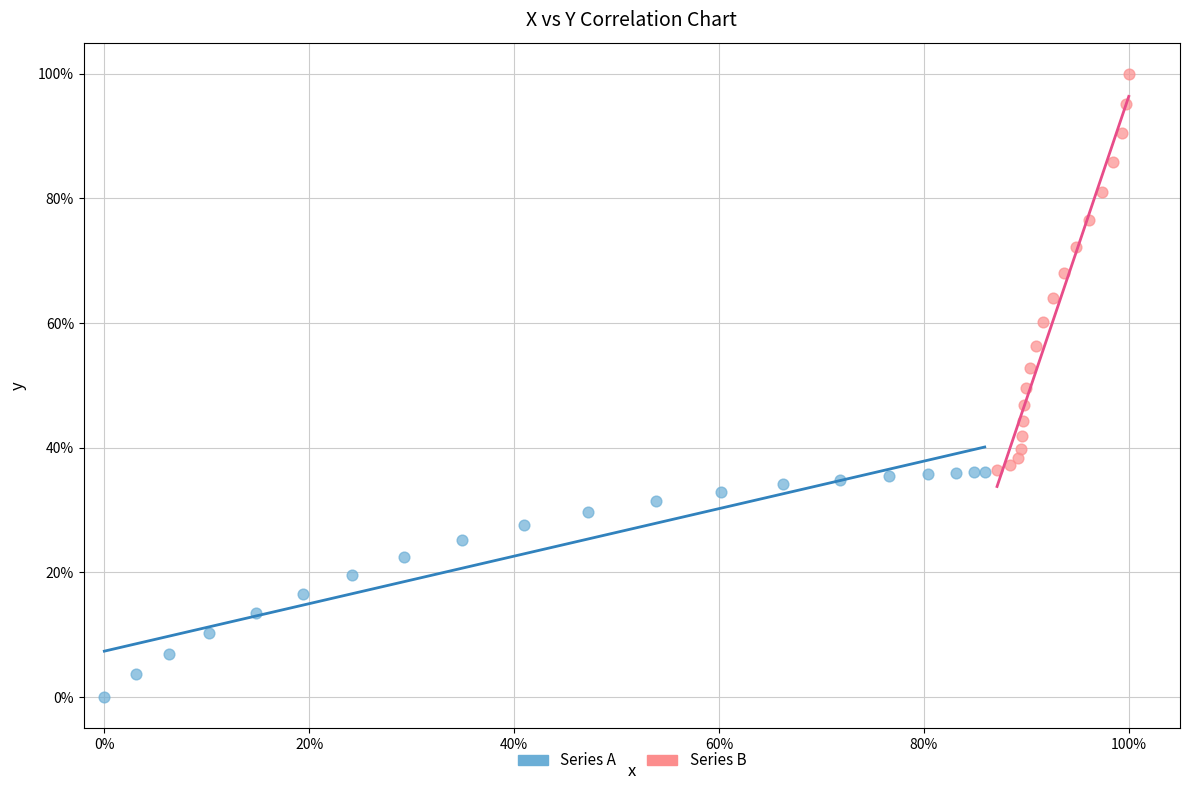

What are all the series names shown in the legend?

Series A, Series B